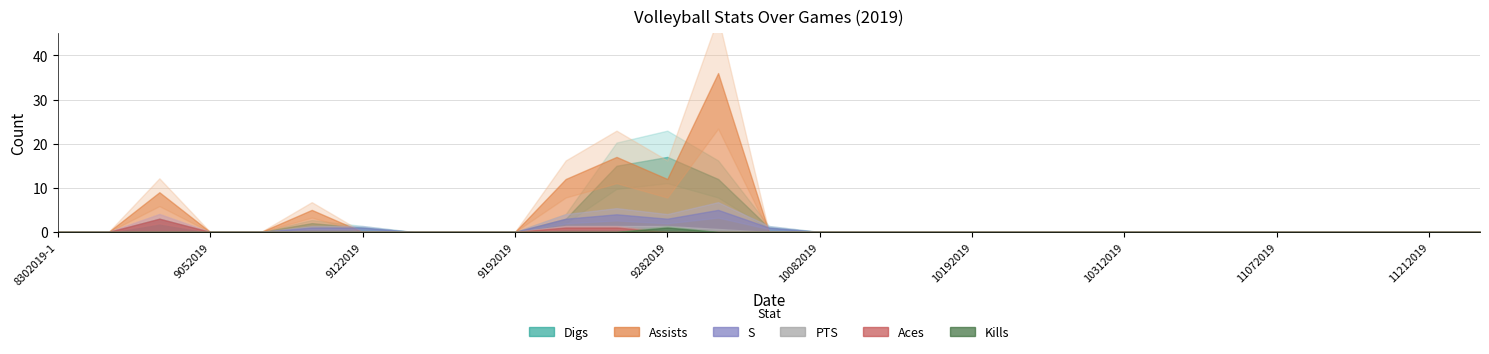

Which series has the largest total across all categories?

Assists